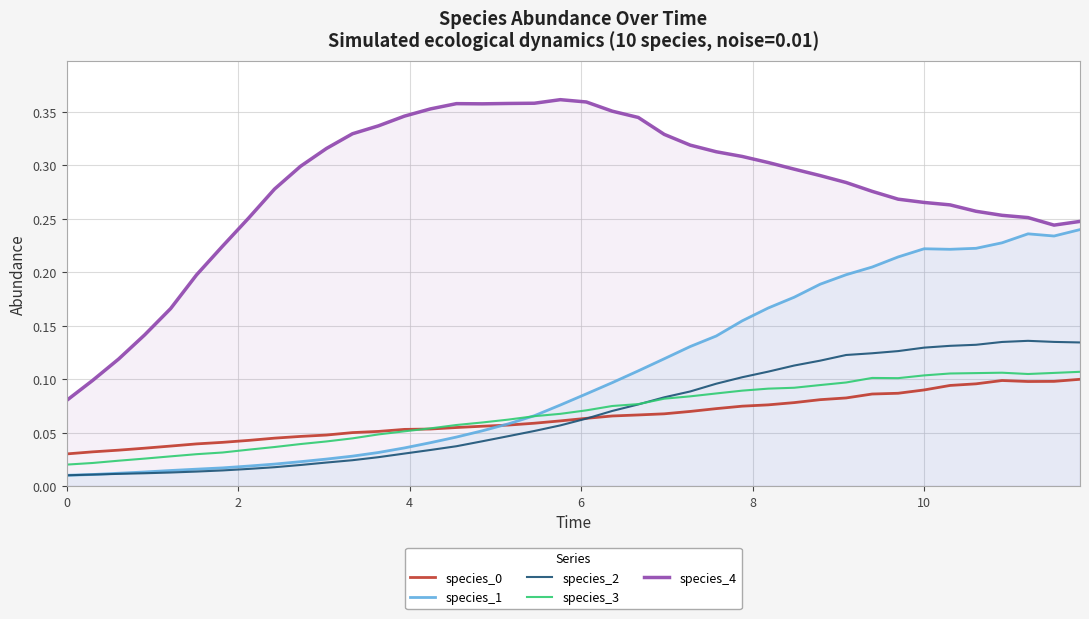

True or false: species_4 and species_3 intersect in this chart.

False